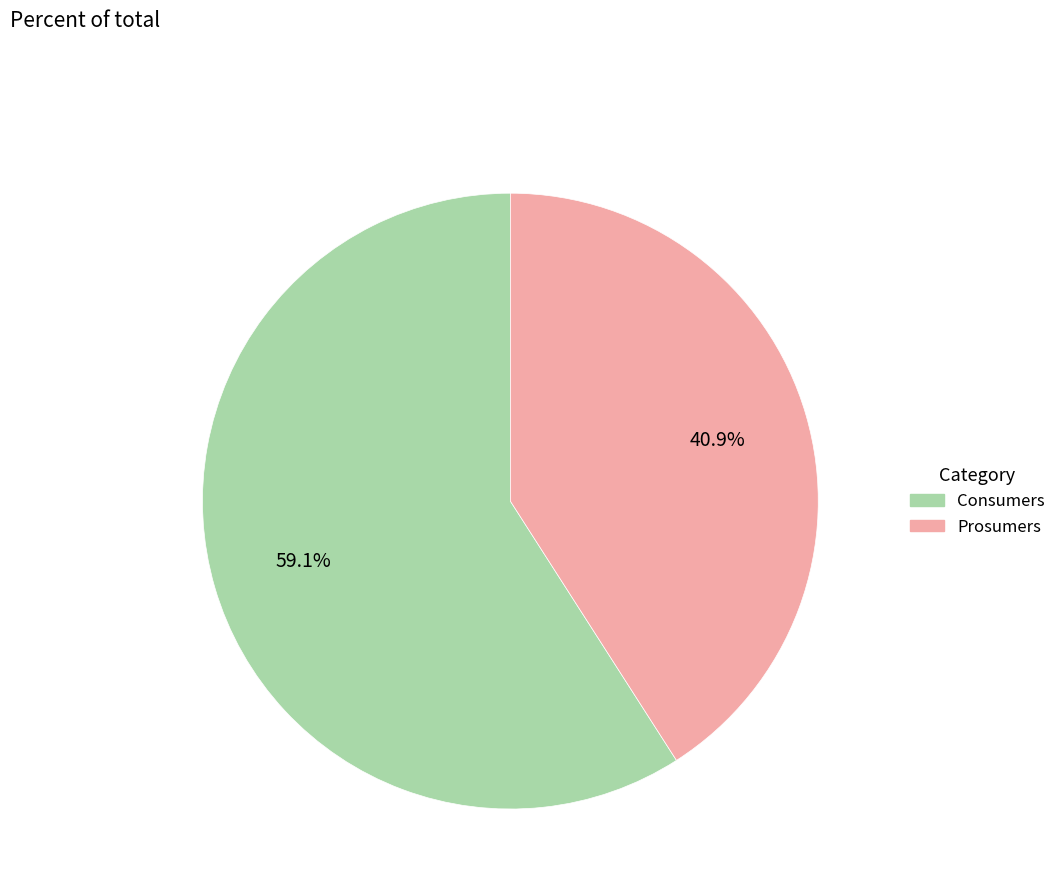

What is the majority slice?

Consumers